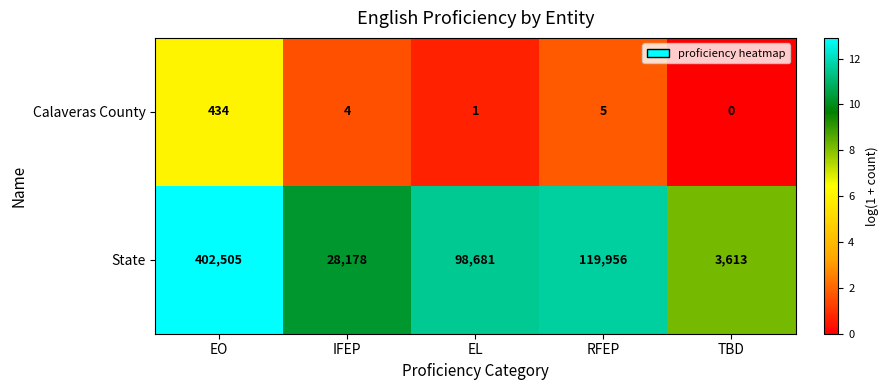

At how many categories does at least one series exceed 3?

5